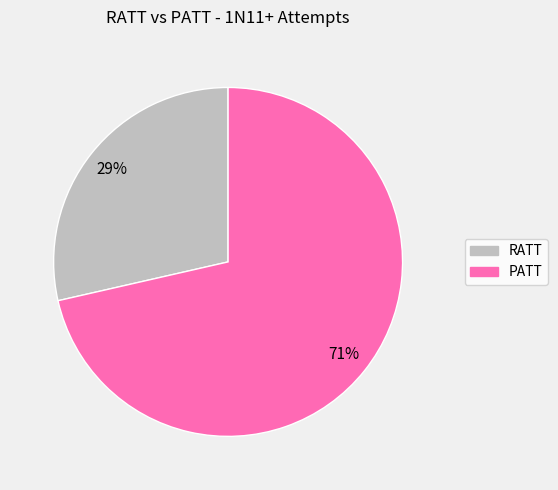

Which category accounts for the majority?

PATT